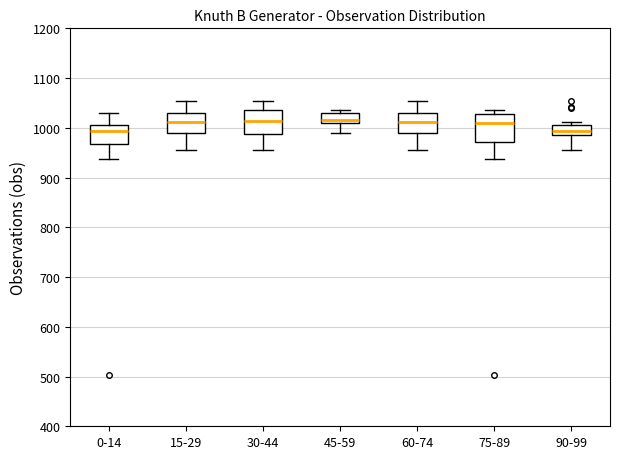

Reading left to right, read every box against the y-axis: the position of its median line, the range the box covers, and the ends of its whiskers. The values are not printed on the chart, so give them approximately, as read against the axis.

0-14: median 990, box 970 to 1010, whiskers 940 to 1030
15-29: median 1010, box 990 to 1030, whiskers 960 to 1050
30-44: median 1010, box 990 to 1040, whiskers 960 to 1050
45-59: median 1020, box 1010 to 1030, whiskers 990 to 1040
60-74: median 1010, box 990 to 1030, whiskers 960 to 1050
75-89: median 1010, box 970 to 1030, whiskers 940 to 1040
90-99: median 990 (inside the box), box 990 to 1010, whiskers 960 to 1010 (just above the box's upper edge)